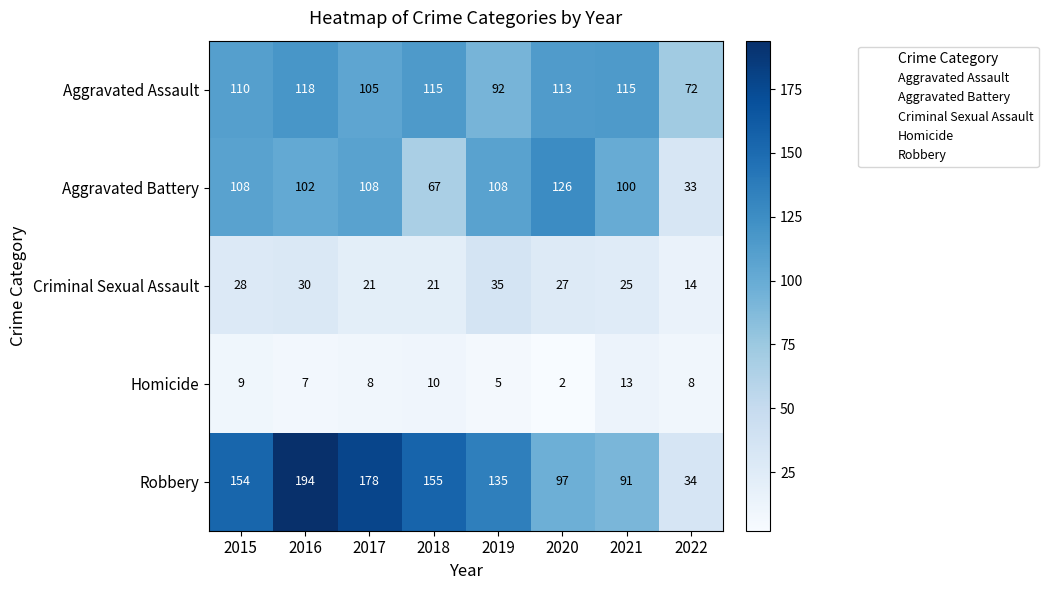

What is the spread (max minus min) of values at 2020?

124